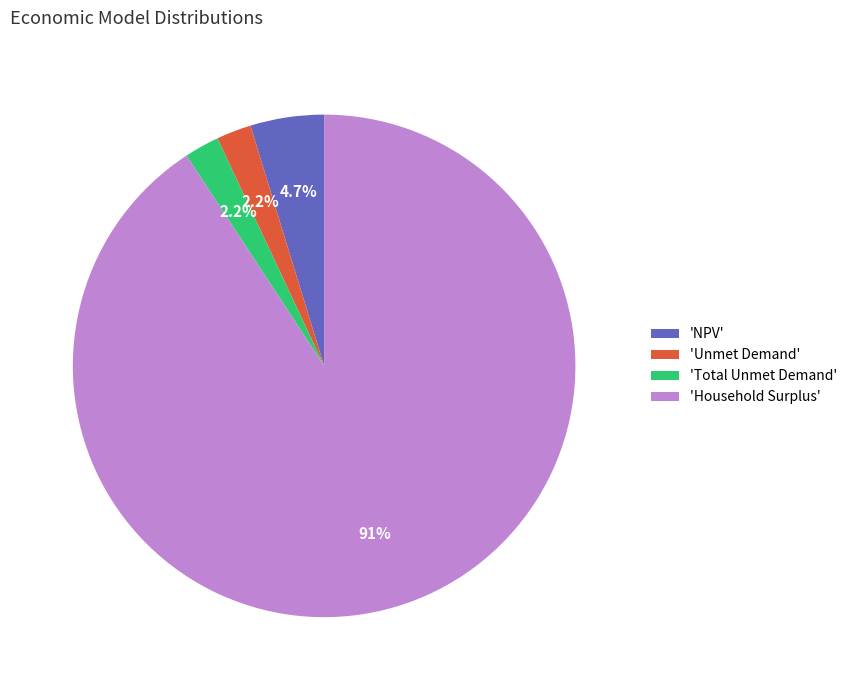

Which has a higher value, 'Total Unmet Demand' or 'Household Surplus'?

'Household Surplus'